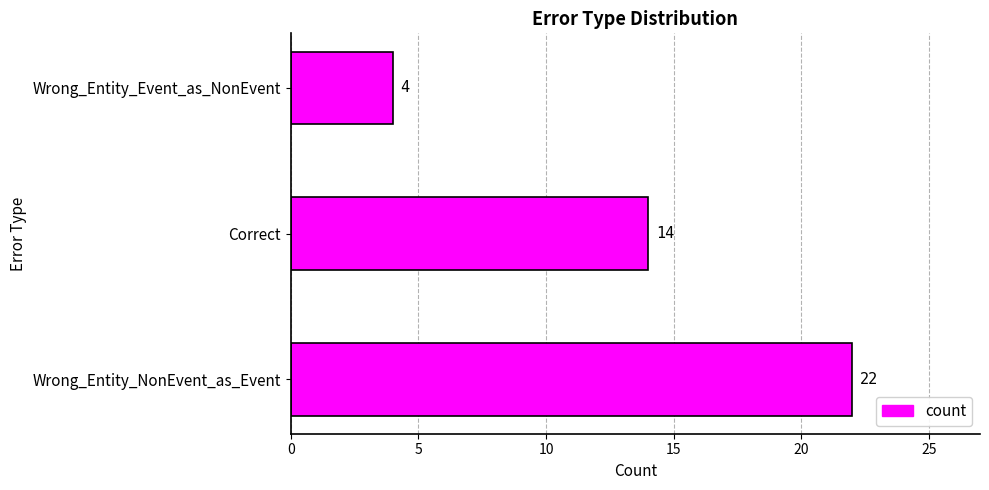

Which category has the lowest value across all series?

Wrong_Entity_Event_as_NonEvent